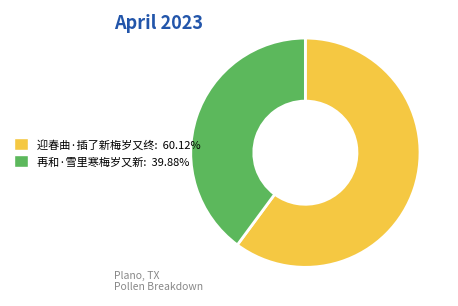

What is the ratio of the value at 再和·雪里寒梅岁又新: 39.88% to the value at 迎春曲·插了新梅岁又终: 60.12%?

0.7